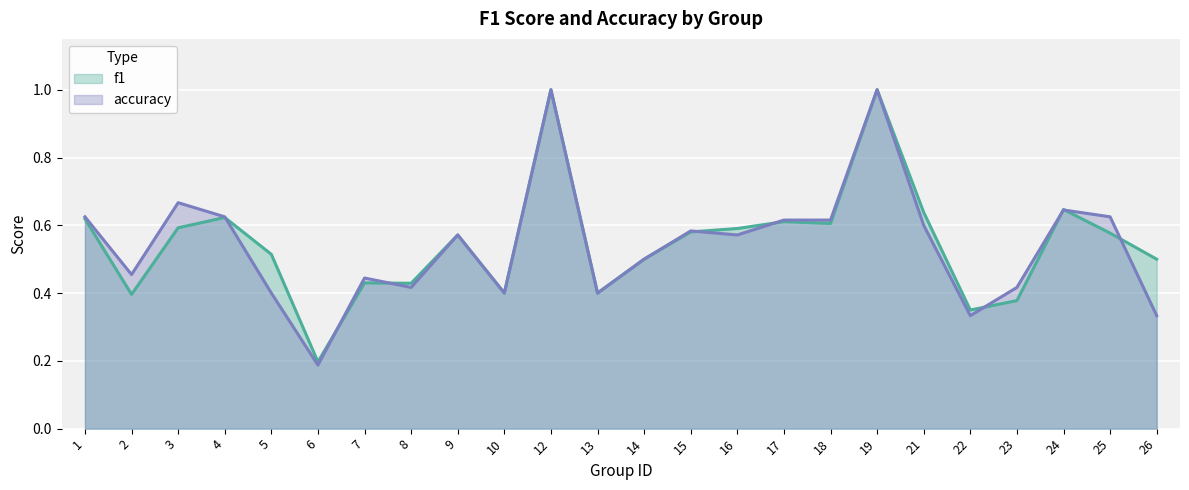

What is the value of the f1 point at the 24th from the left?

0.5